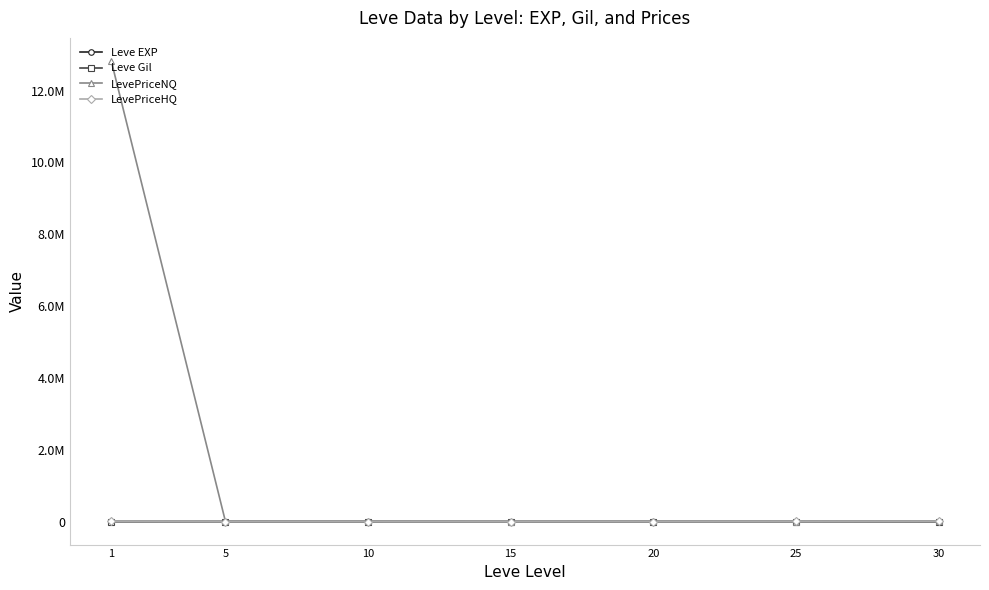

True or false: Leve EXP and LevePriceNQ intersect in this chart.

False